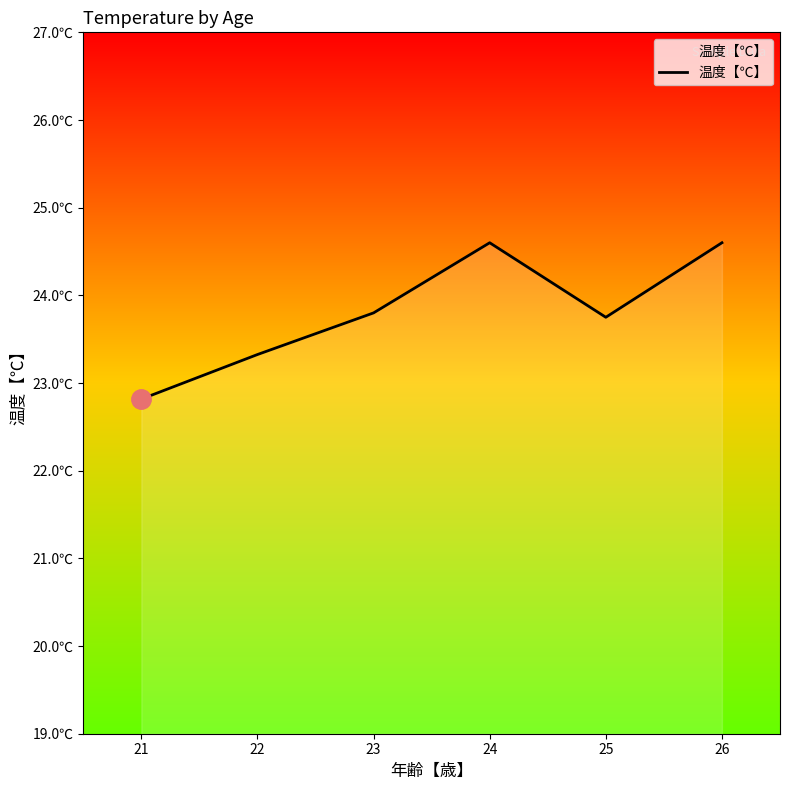

True or false: the data has more than 1 interior local peaks.

False